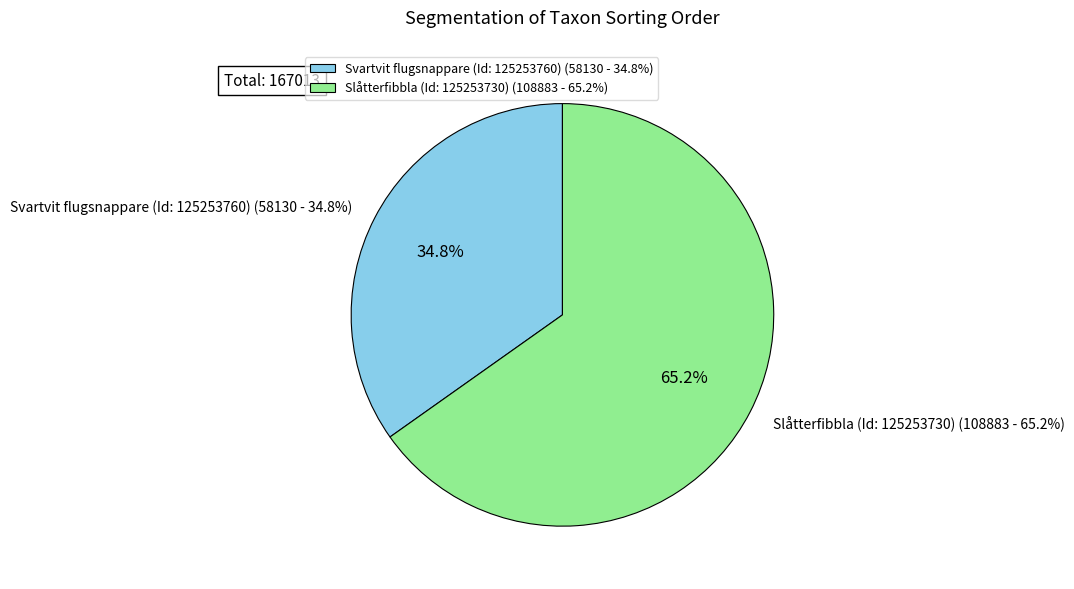

What is the largest slice in the pie chart?

Slåtterfibbla (Id: 125253730)